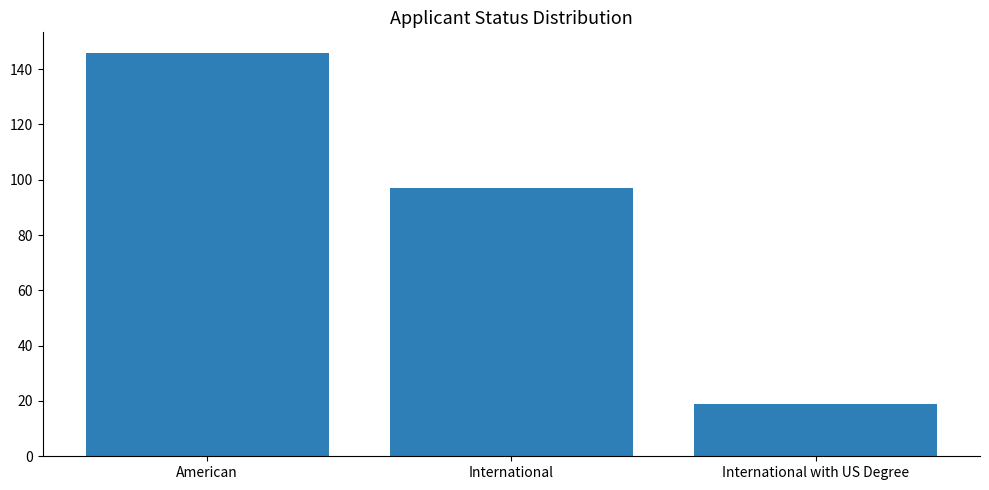

What is the change in value from American to International with US Degree?

-127